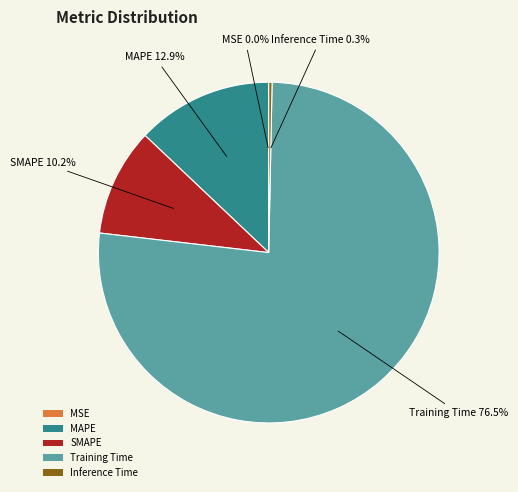

Which category has the biggest portion of the pie?

Training Time